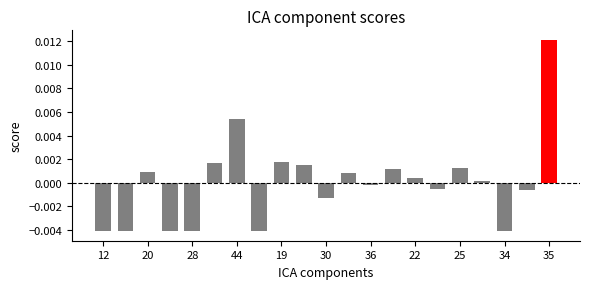

How many bars are there in total?

21